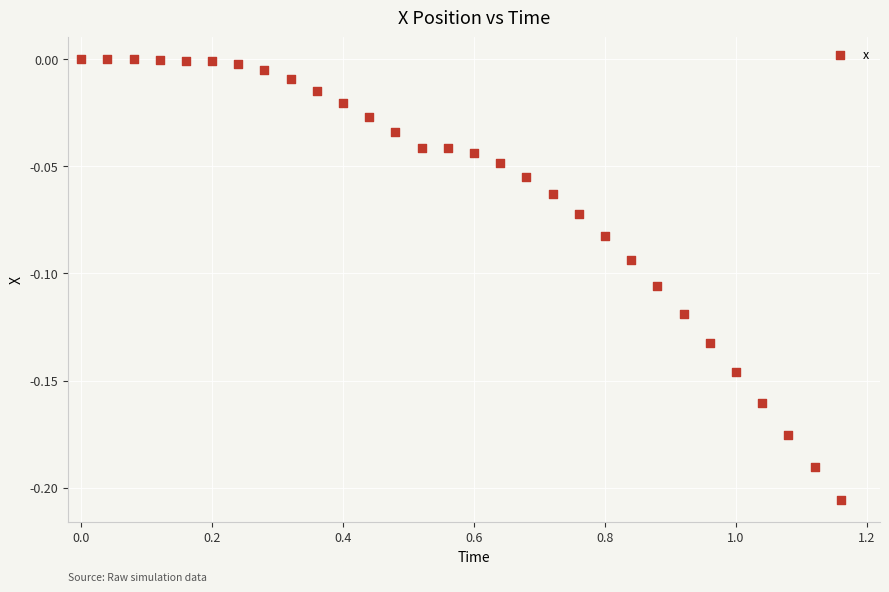

What is the range of X values (max minus min)?

1.2